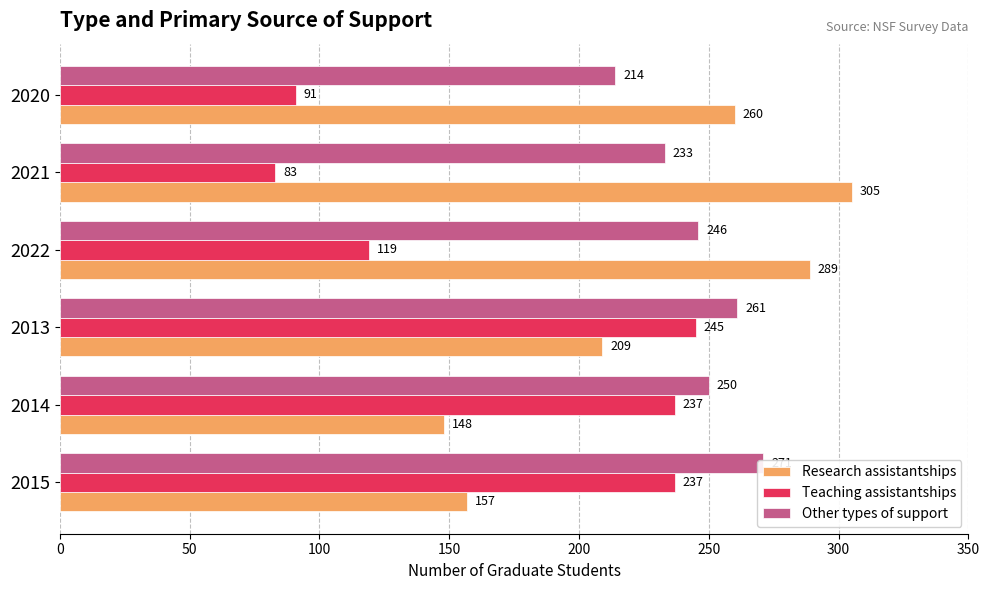

Is it true that Other types of support equals 271 at 2015?

True